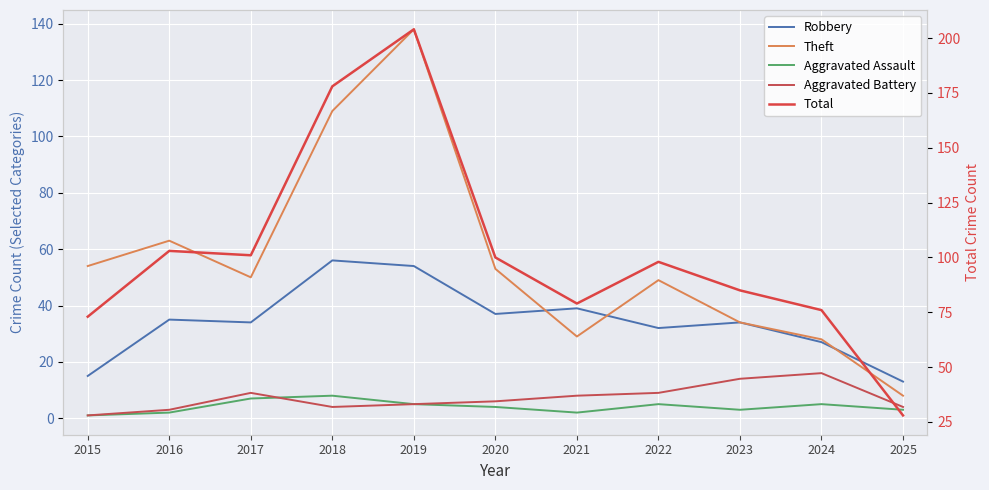

Where is the first local minimum for Aggravated Battery?

2018